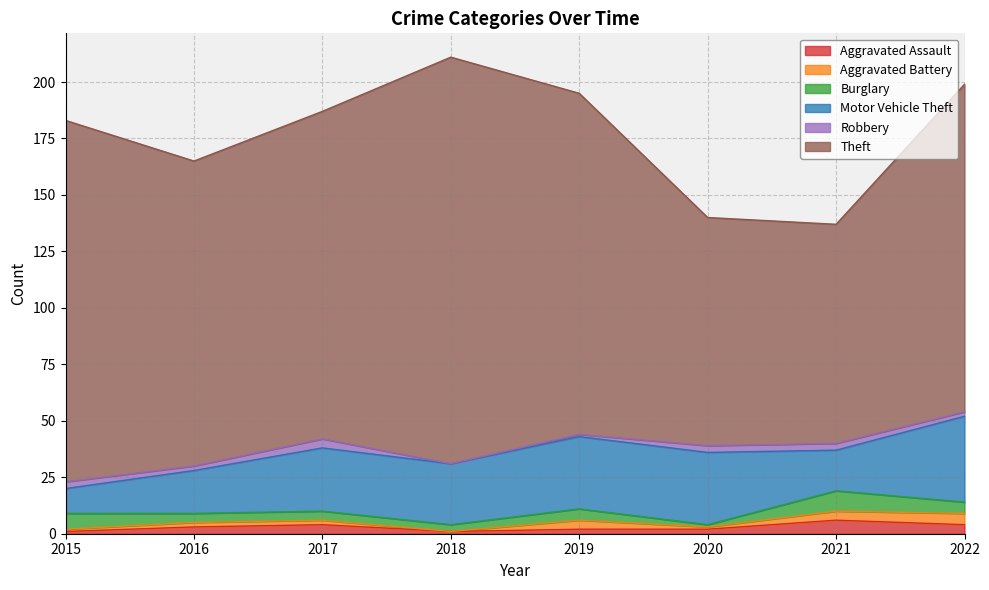

What is the sum of all Theft values?

1114